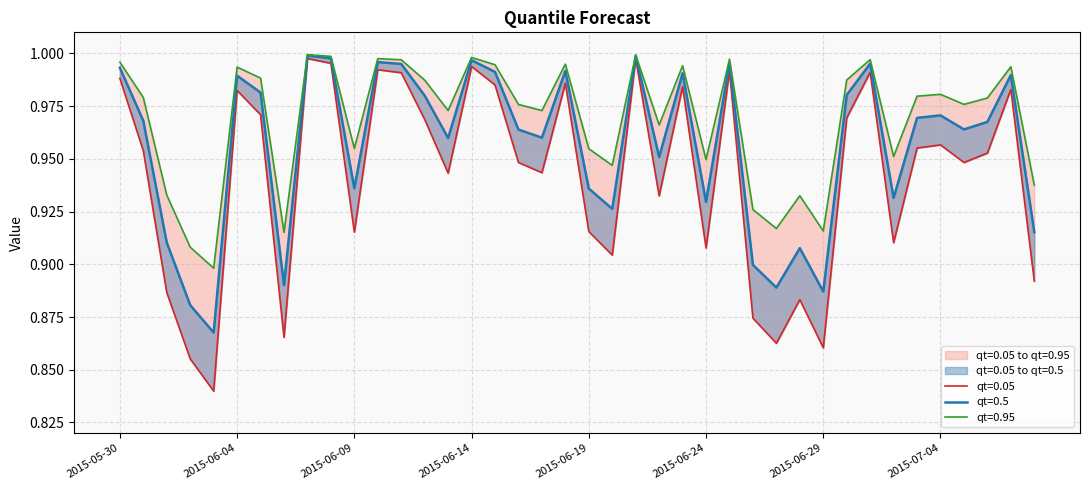

Reading right to left, transcribe all the data shown in this chart.

qt=0.05: 0.9	1.0	1.0	0.9	1.0	1.0	0.9	1.0	1.0	0.9	0.9	0.9	0.9	1.0	0.9	1.0	0.9	1.0	0.9	0.9	1.0	0.9	0.9	1.0	1.0	0.9	1.0	1.0	1.0	0.9	1.0	1.0	0.9	1.0	1.0	0.8	0.9	0.9	1.0	1.0
qt=0.5: 0.9	1.0	1.0	1.0	1.0	1.0	0.9	1.0	1.0	0.9	0.9	0.9	0.9	1.0	0.9	1.0	1.0	1.0	0.9	0.9	1.0	1.0	1.0	1.0	1.0	1.0	1.0	1.0	1.0	0.9	1.0	1.0	0.9	1.0	1.0	0.9	0.9	0.9	1.0	1.0
qt=0.95: 0.9	1.0	1.0	1.0	1.0	1.0	1.0	1.0	1.0	0.9	0.9	0.9	0.9	1.0	0.9	1.0	1.0	1.0	0.9	1.0	1.0	1.0	1.0	1.0	1.0	1.0	1.0	1.0	1.0	1.0	1.0	1.0	0.9	1.0	1.0	0.9	0.9	0.9	1.0	1.0